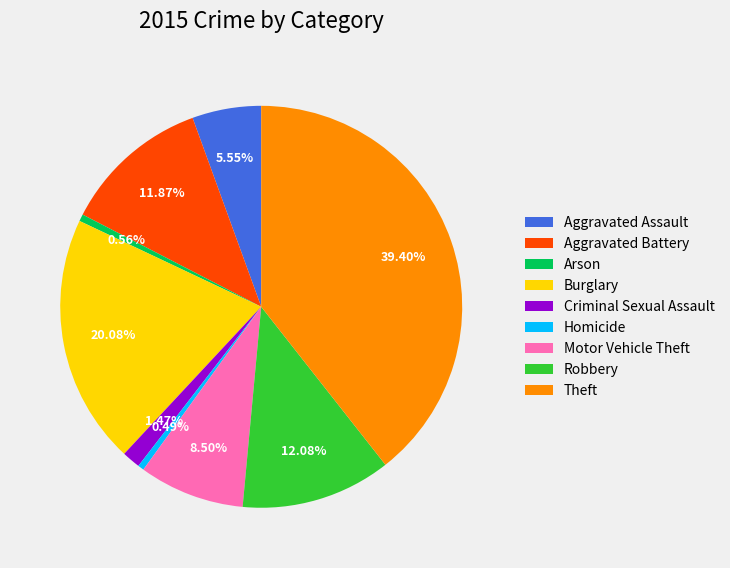

What percentage is the Criminal Sexual Assault slice, to the nearest percent?

1%